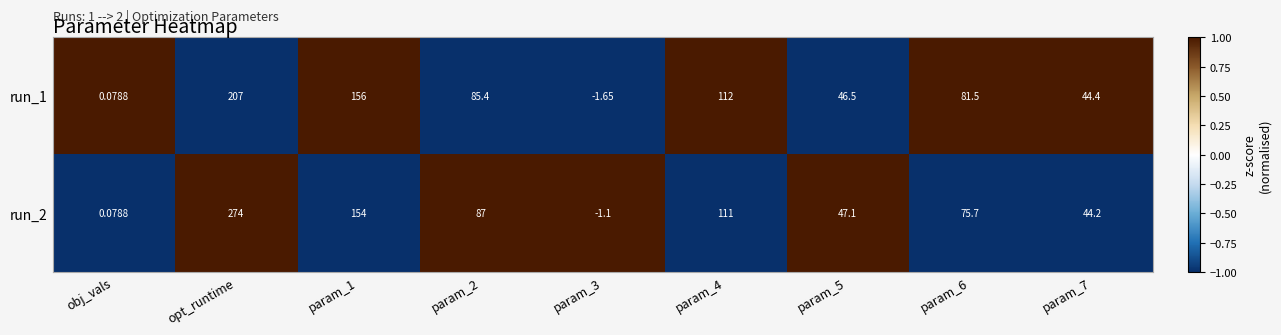

At which category is the sum across all series the highest?

opt_runtime